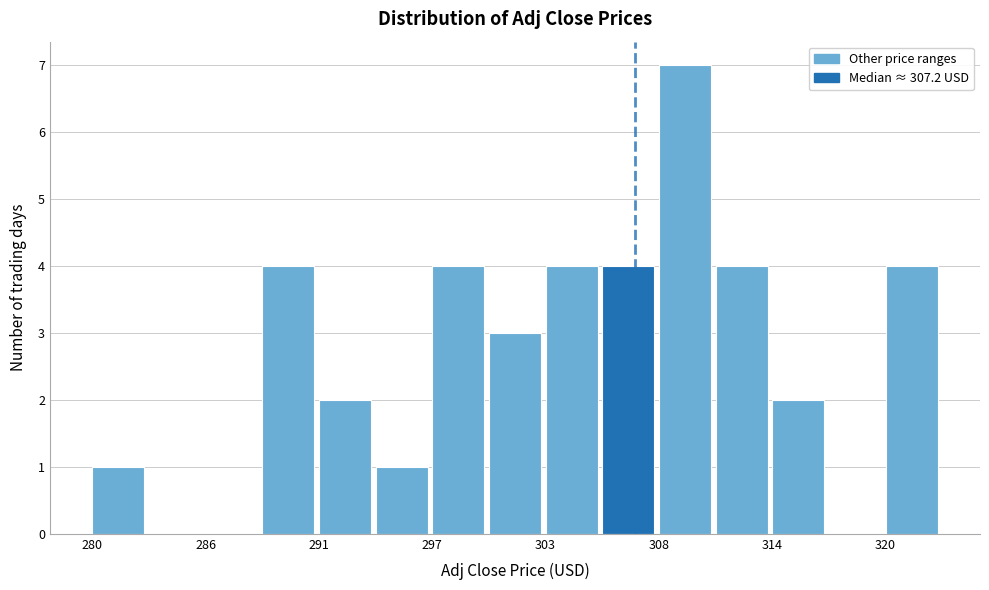

Around what value on the x-axis is the tallest bar? Give the approximate position of its centre, as read against the axis.

310